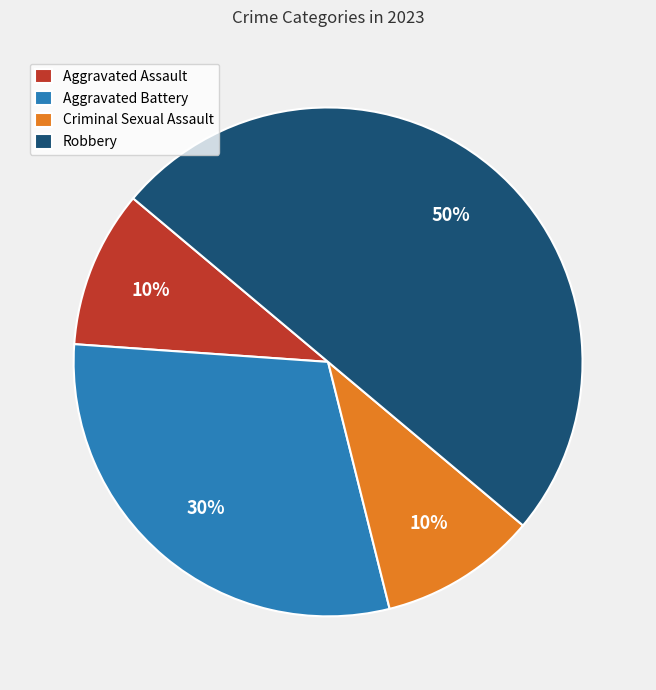

Which has a higher value, Robbery or Aggravated Battery?

Robbery